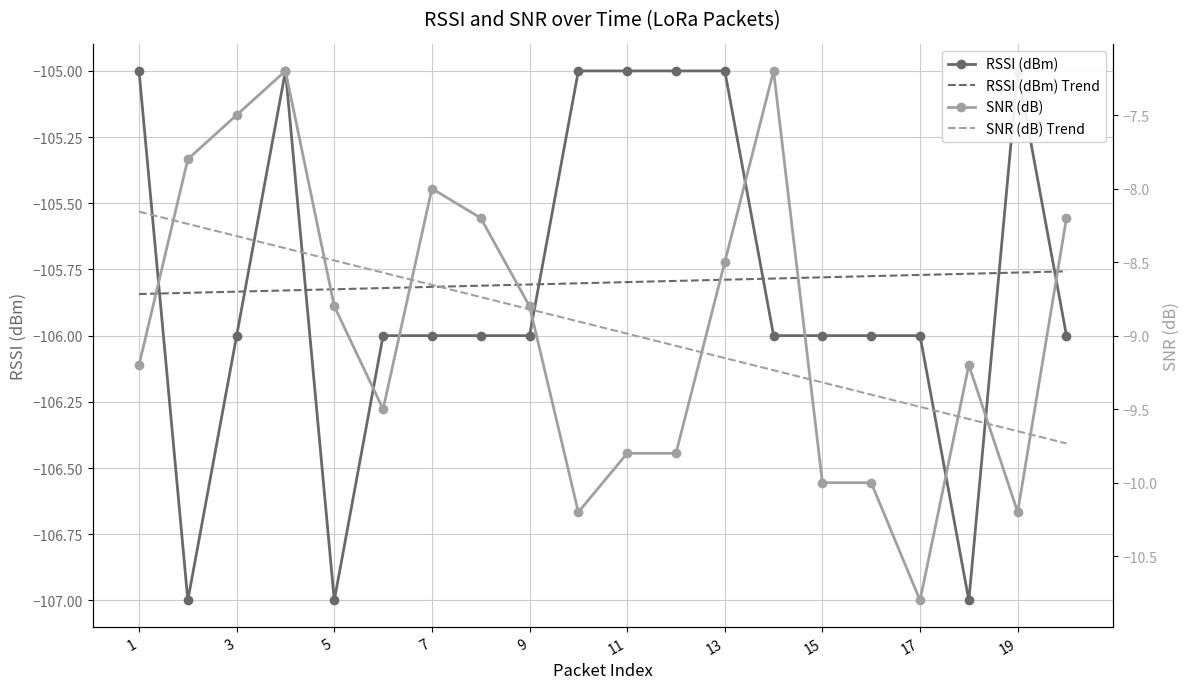

Is it true that RSSI (dBm) Trend equals -105.8 at 13?

True